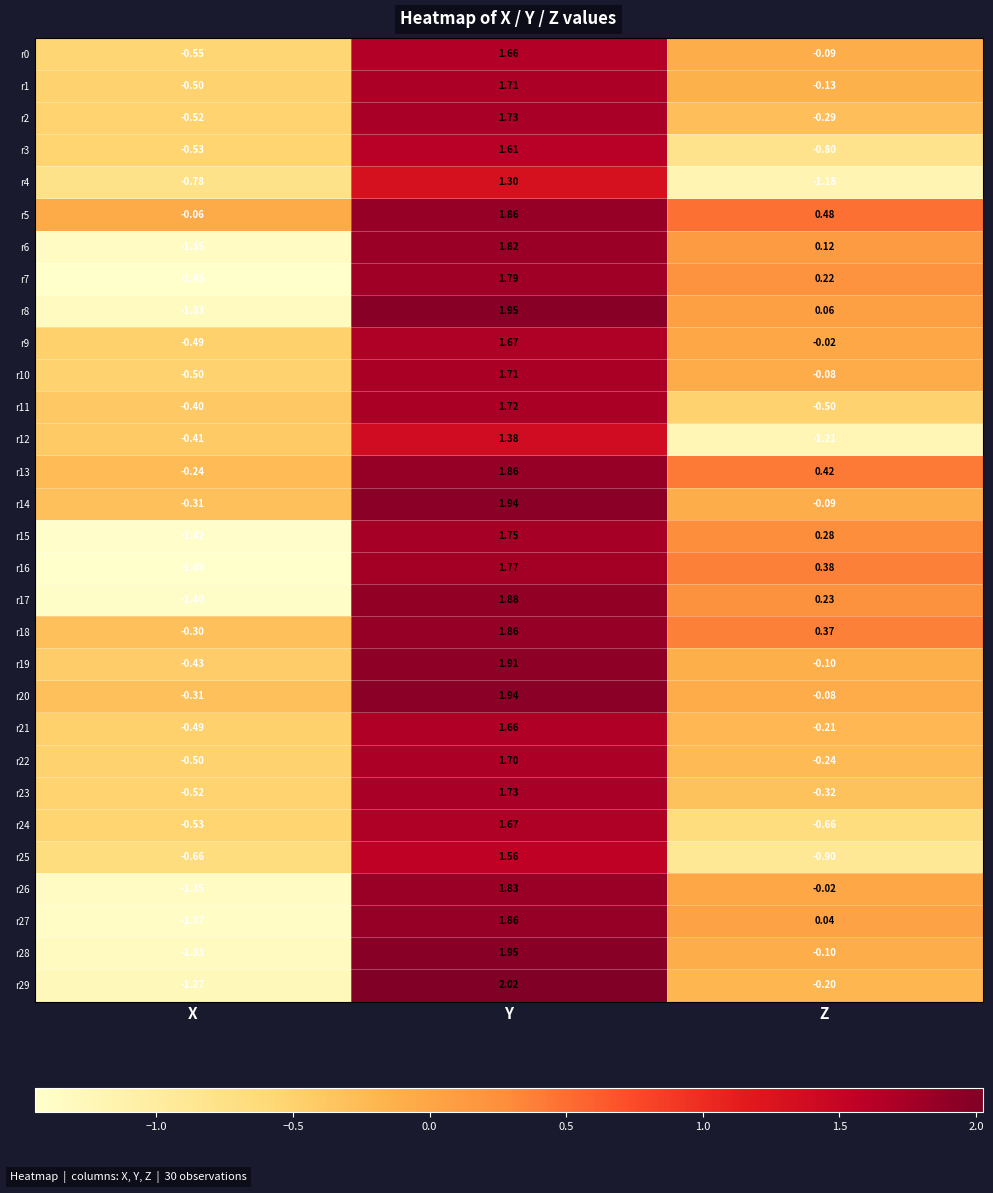

Which category has the lowest value across all series?

X